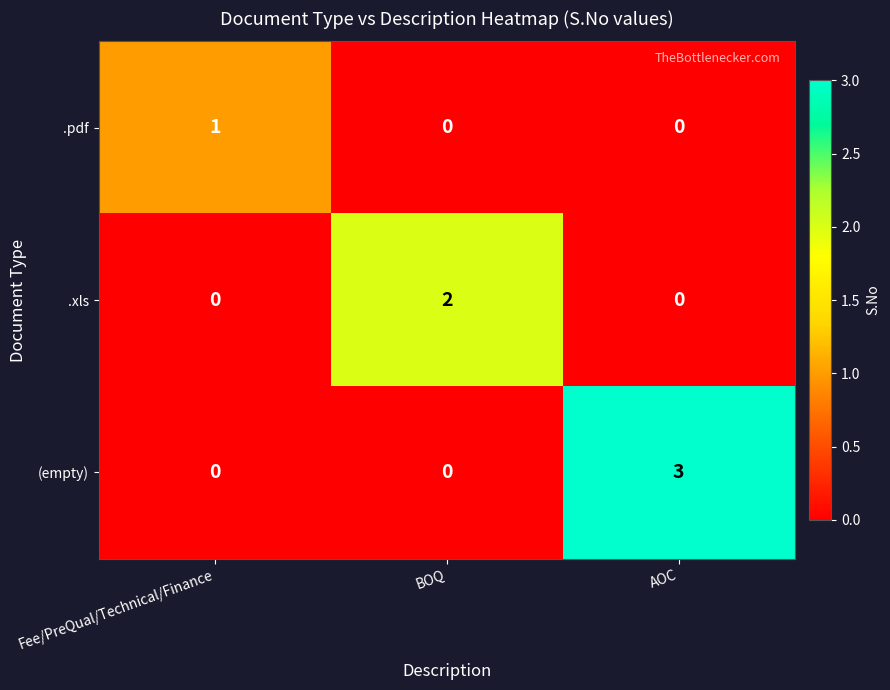

Which series has the largest total across all categories?

(empty)